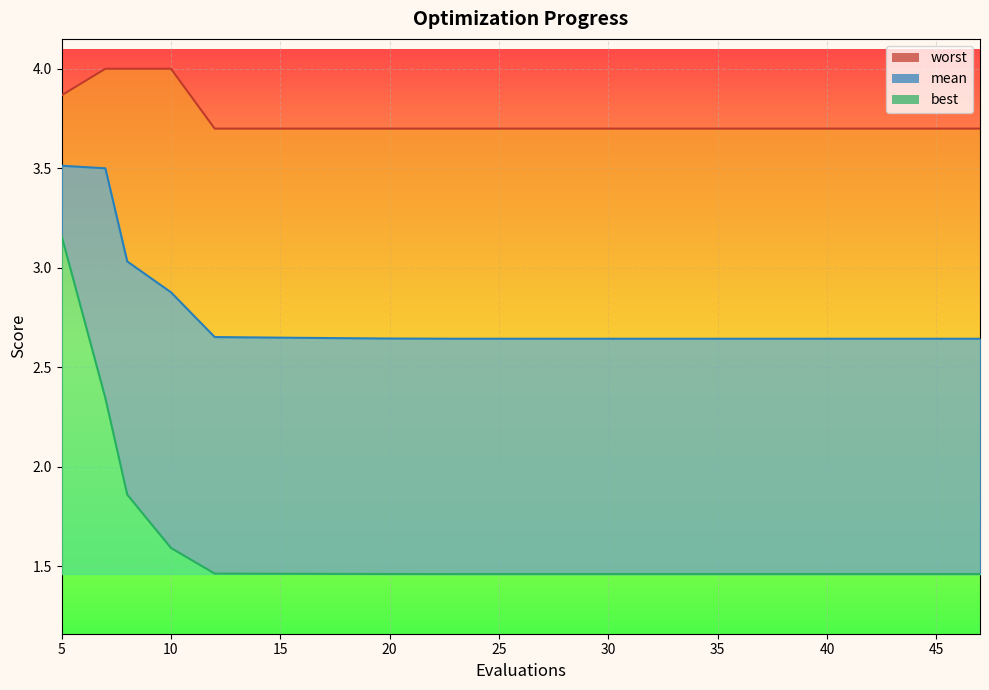

True or false: mean has a value of 4.2 at 23.

False